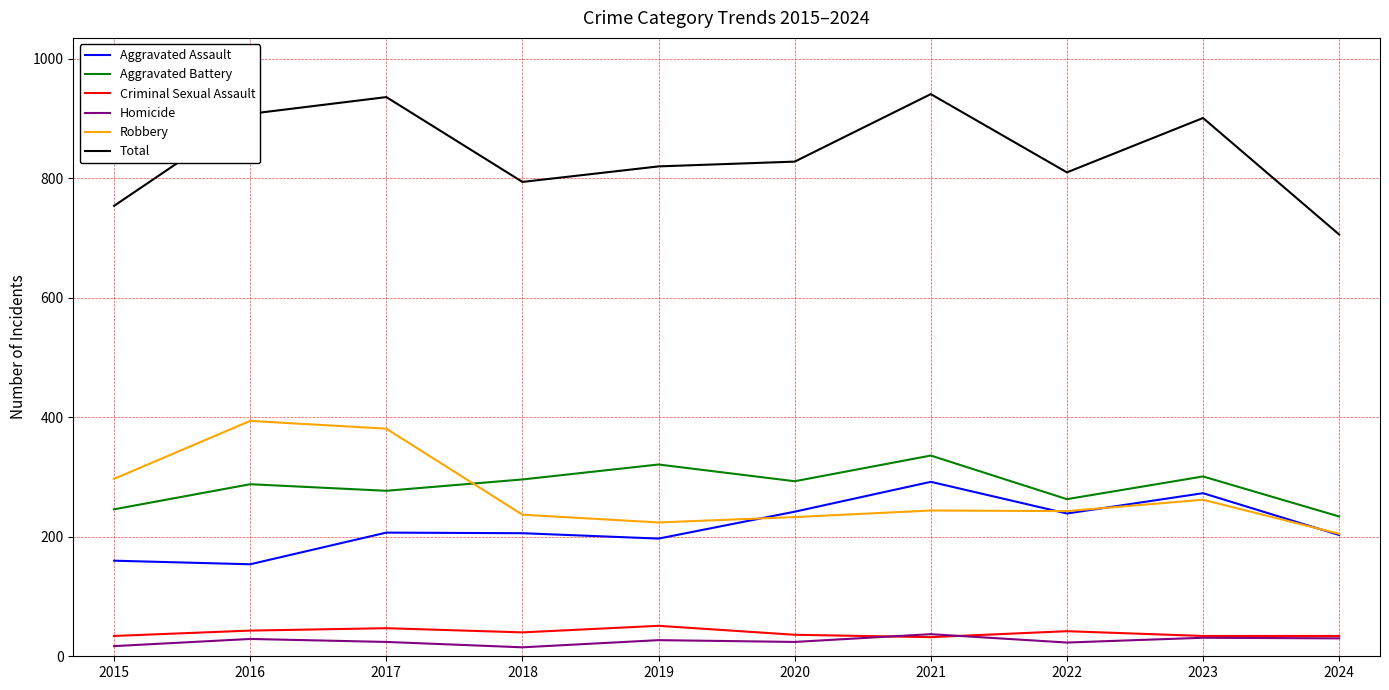

What is the sum of all Total values?

8398